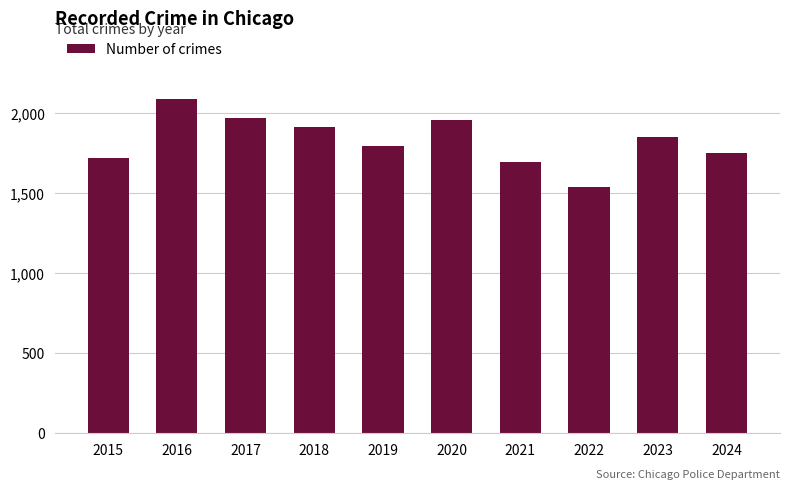

How many categories are shown in the chart?

10